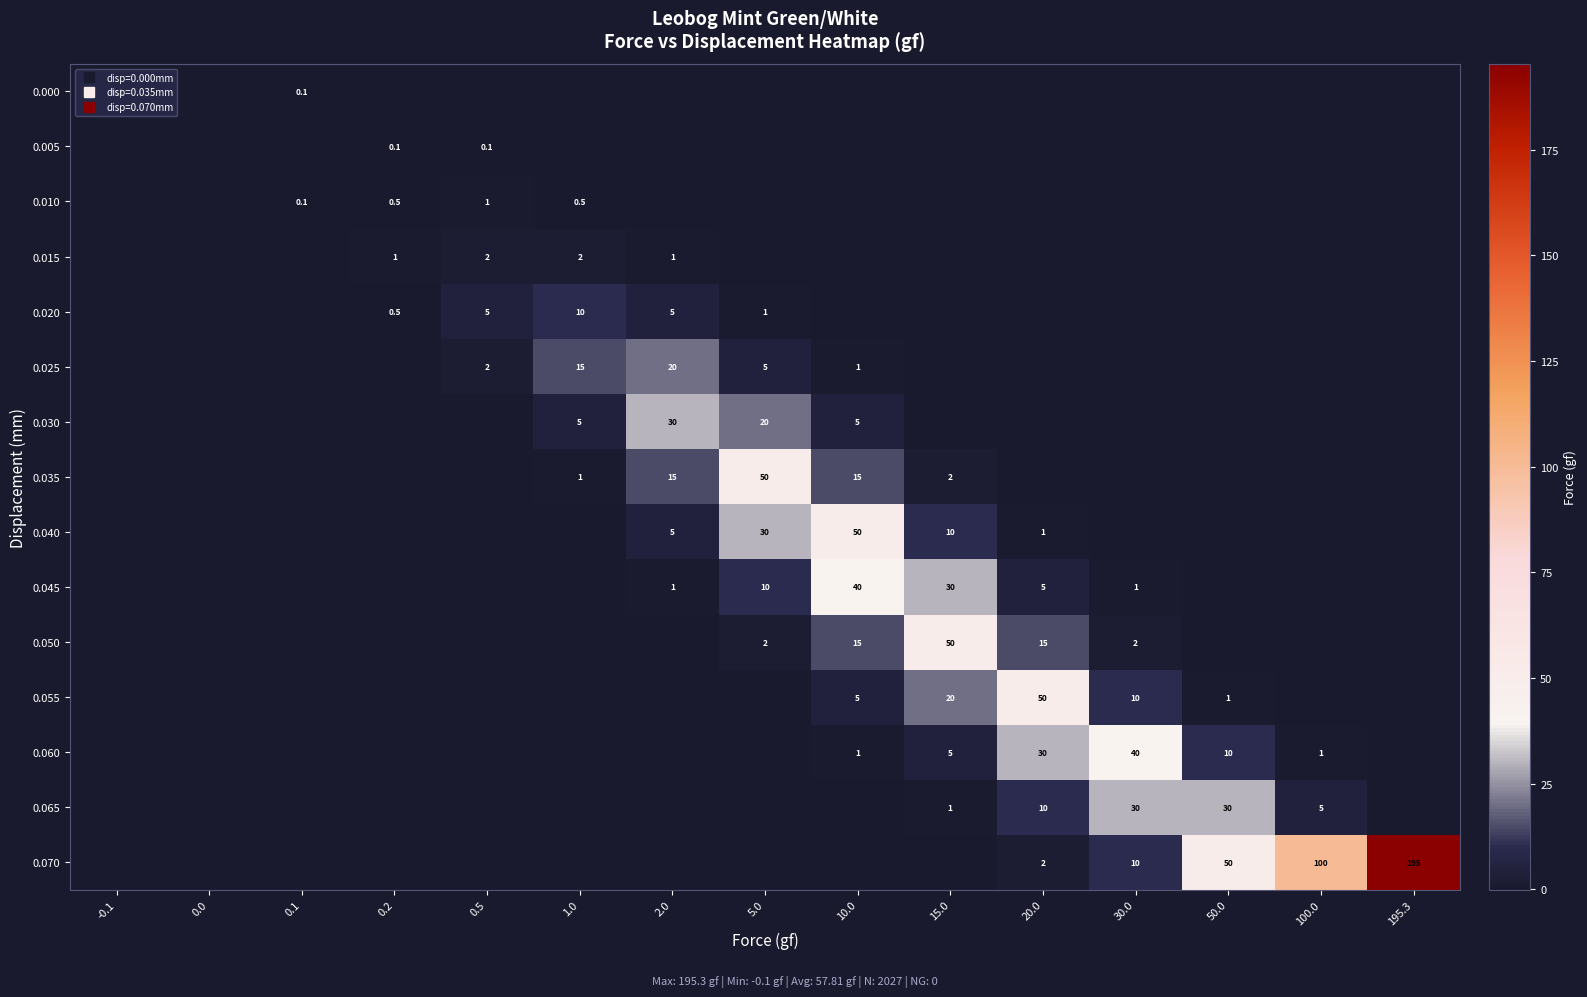

At which category is the sum across all series the highest?

195.3